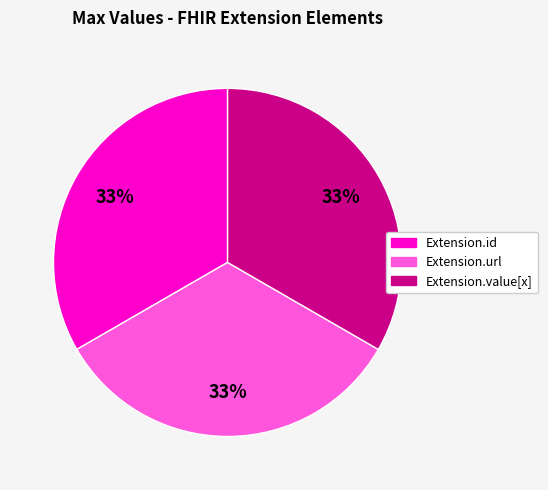

To the nearest percent, what is the average slice percentage?

33%